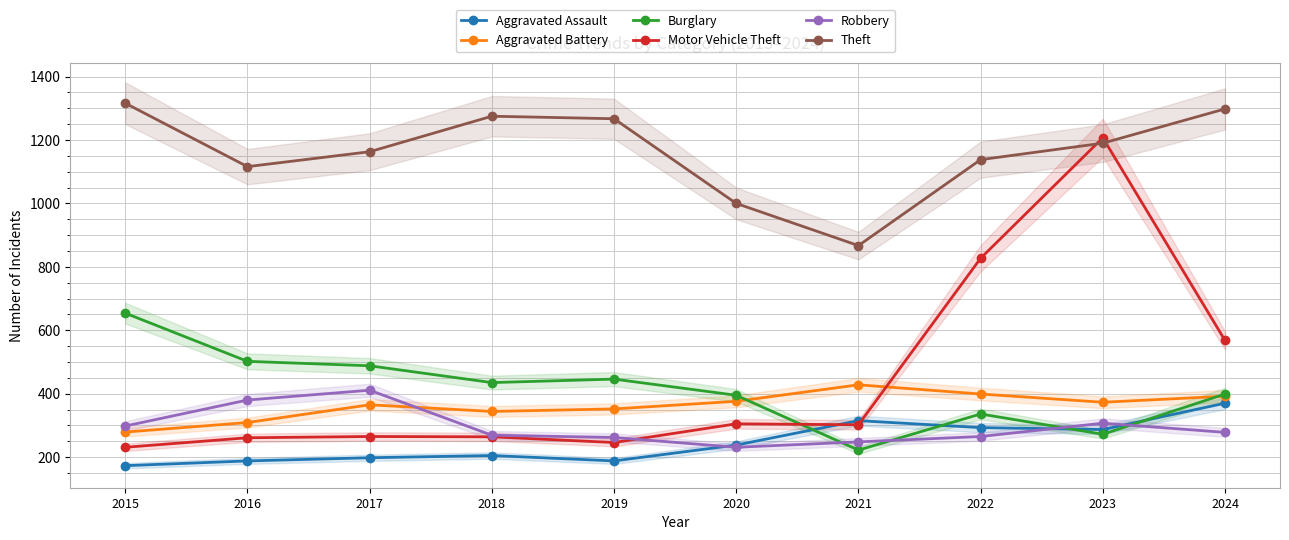

True or false: Aggravated Battery and Aggravated Assault intersect in this chart.

False